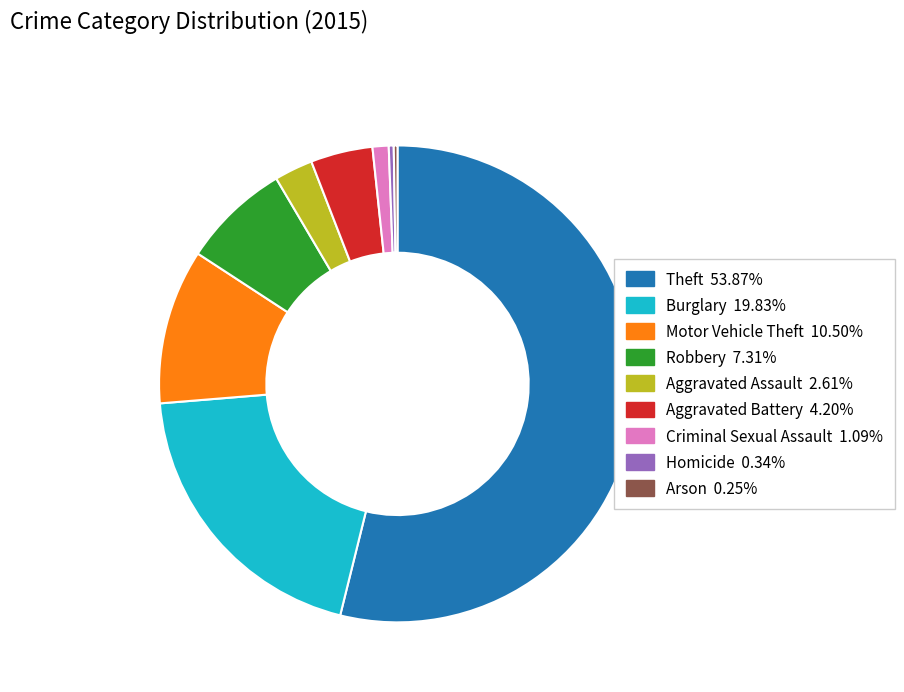

Is there any slice that represents more than half of the pie?

Yes